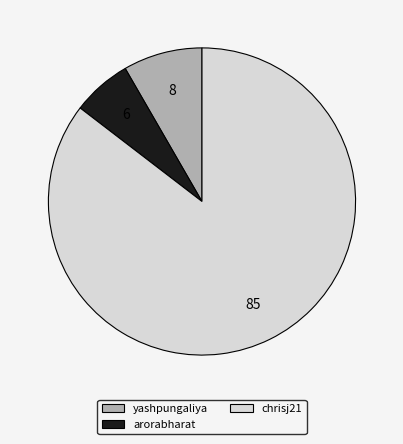

The arorabharat slice represents 1% of the pie. True or false?

False